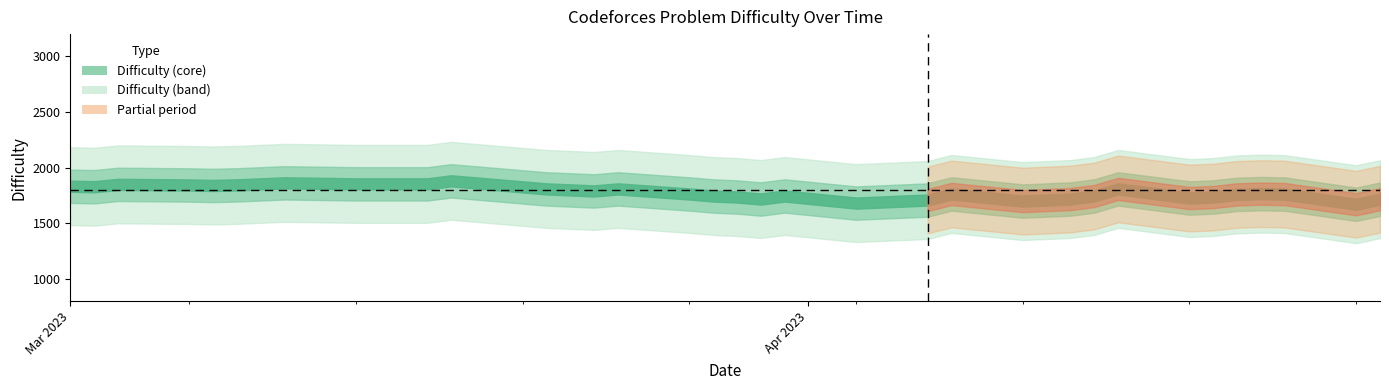

The chart shows a value of 662 at 2023-03-08. True or false?

False